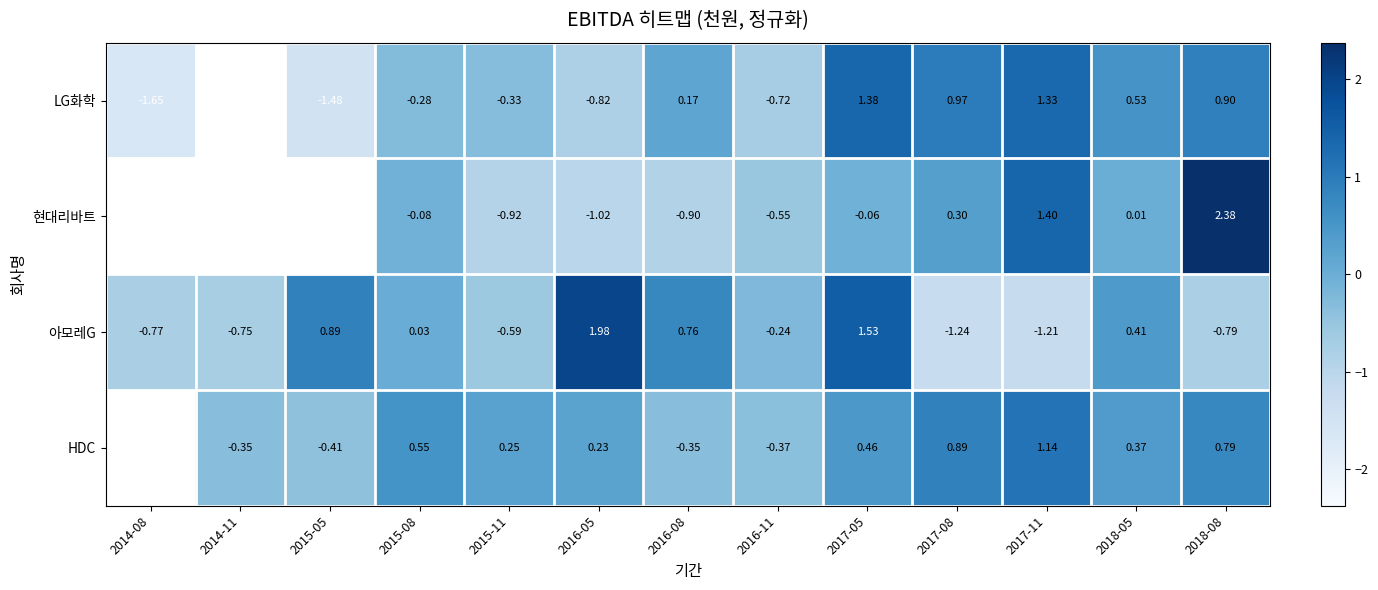

At how many categories does at least one series exceed -1?

13